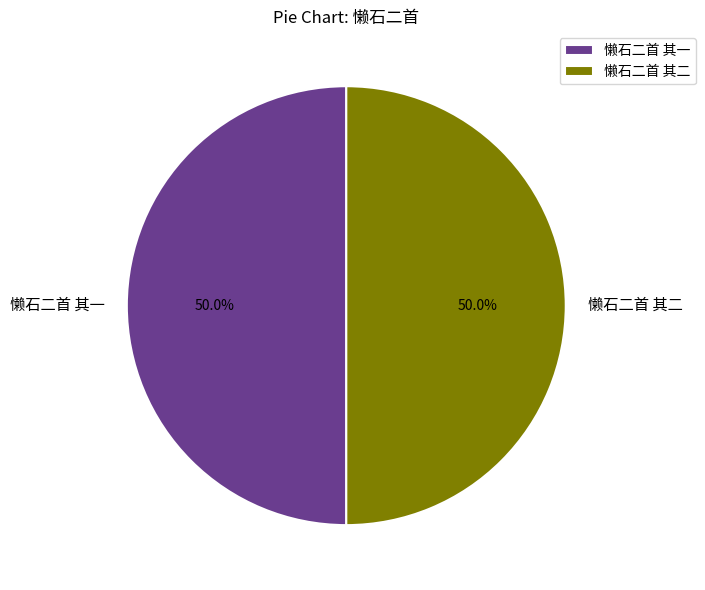

What is the ratio of the value at 懒石二首 其二 to the value at 懒石二首 其一?

1.0